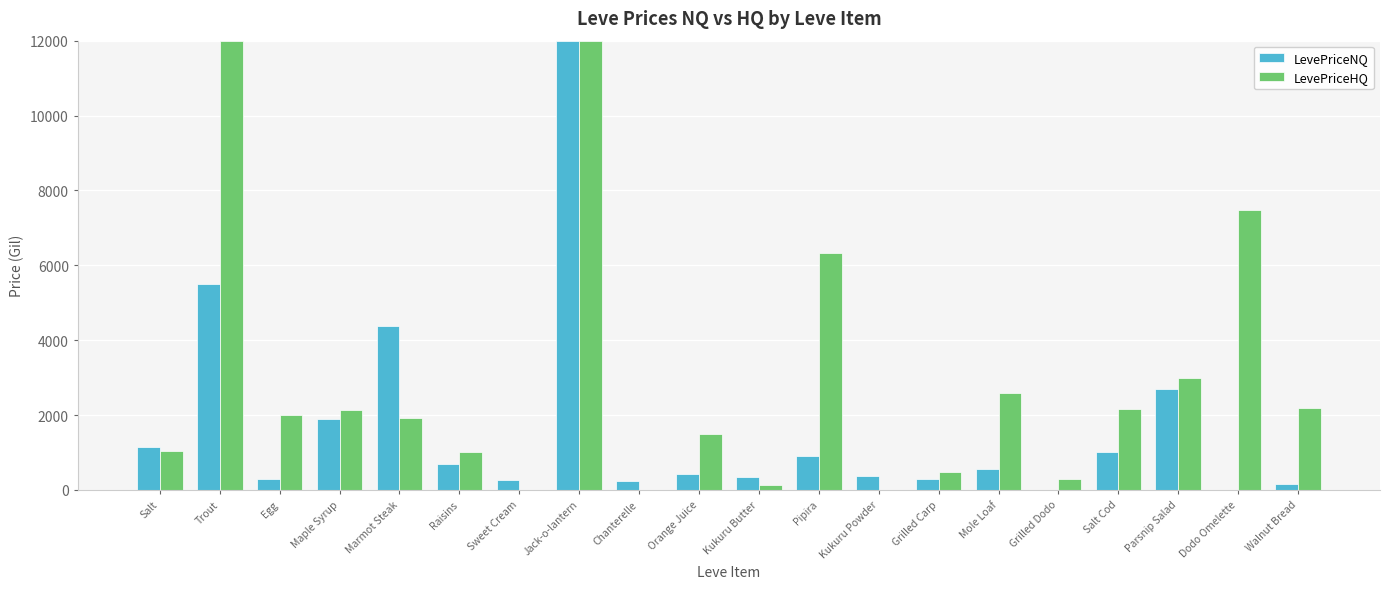

Between Trout and Sweet Cream, which series saw the biggest shift?

LevePriceHQ